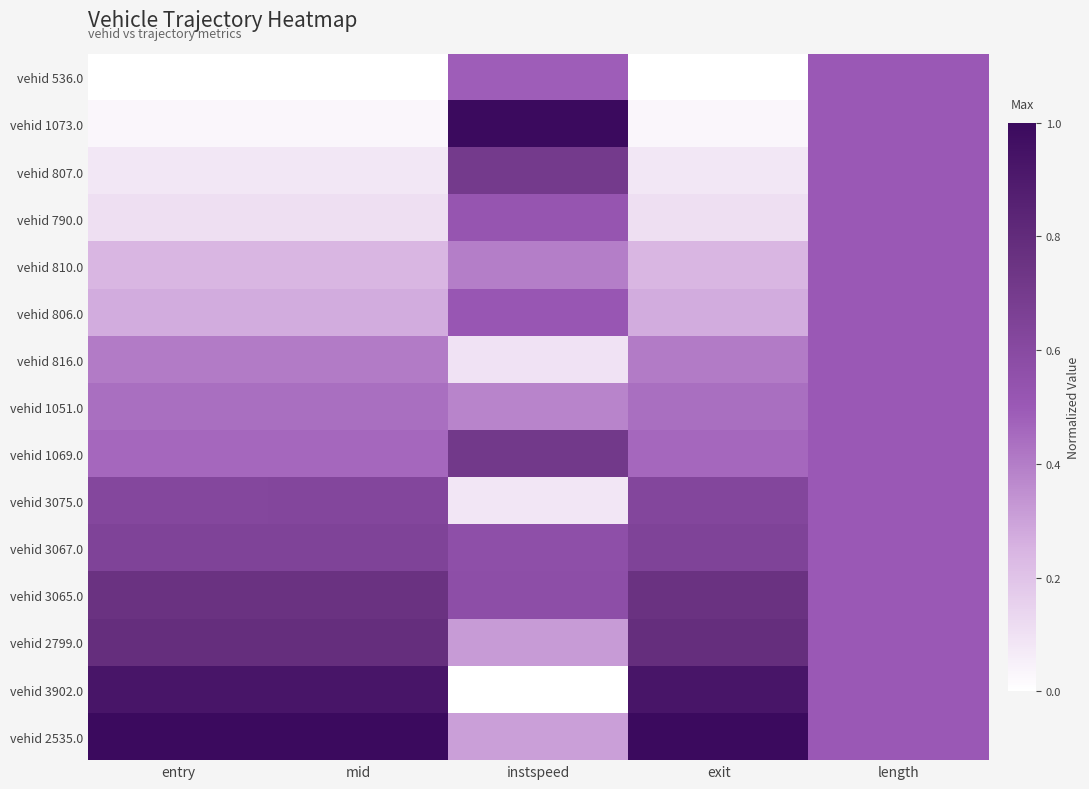

Which series has the widest spread of values?

vehid 1073.0